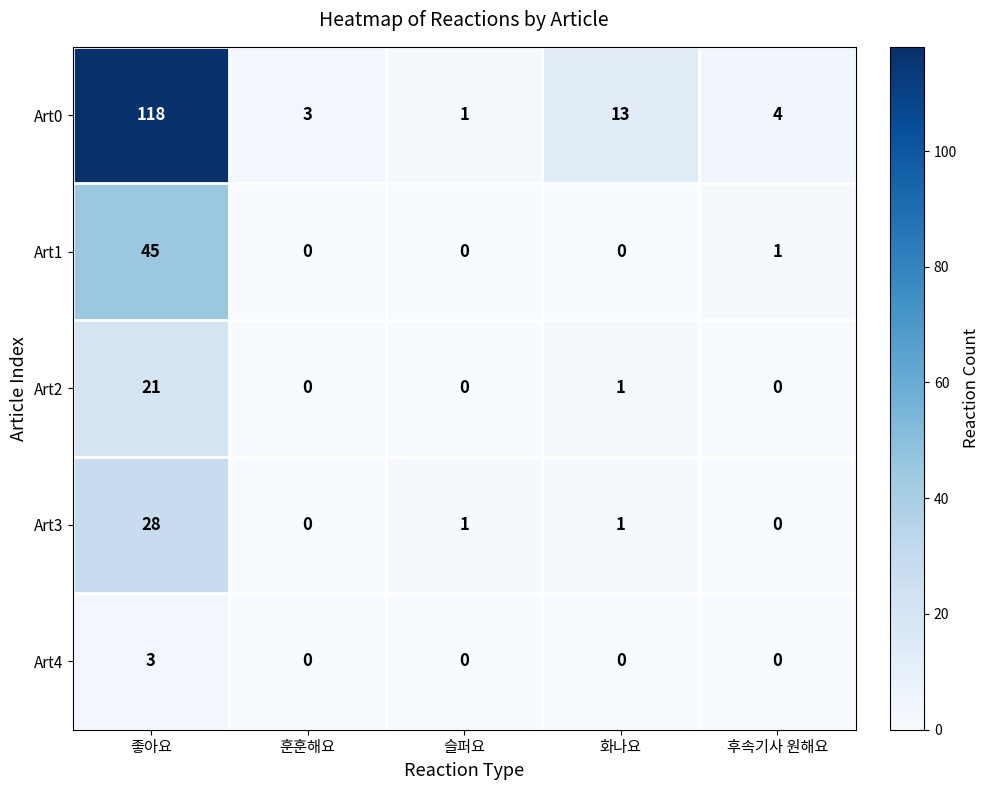

Reading left to right, what are all the values shown in this chart?

Art0: 118	3	1	13	4
Art1: 45	0	0	0	1
Art2: 21	0	0	1	0
Art3: 28	0	1	1	0
Art4: 3	0	0	0	0